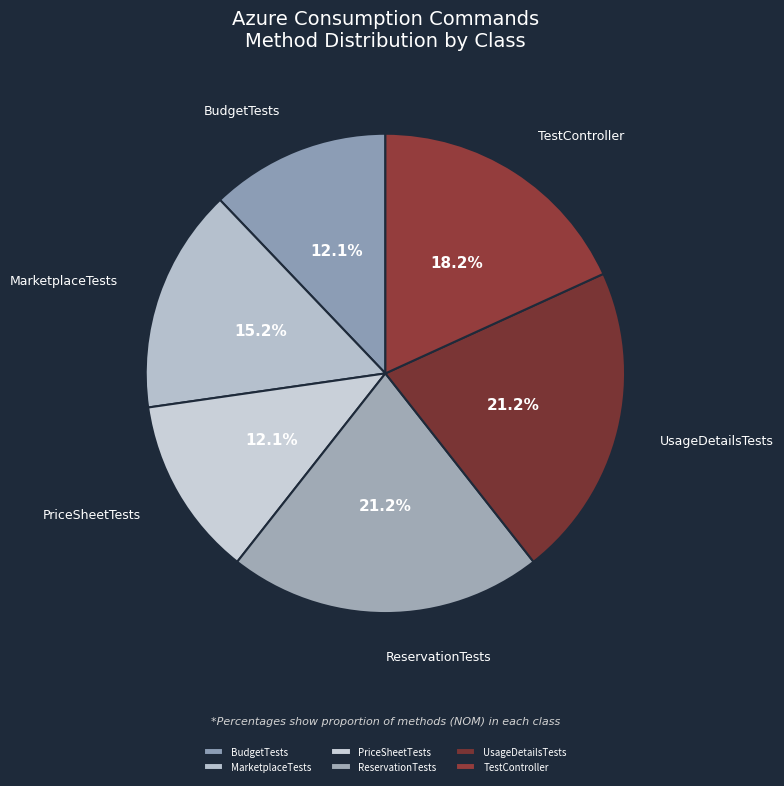

What percentage is NOT represented by BudgetTests?

87.9%